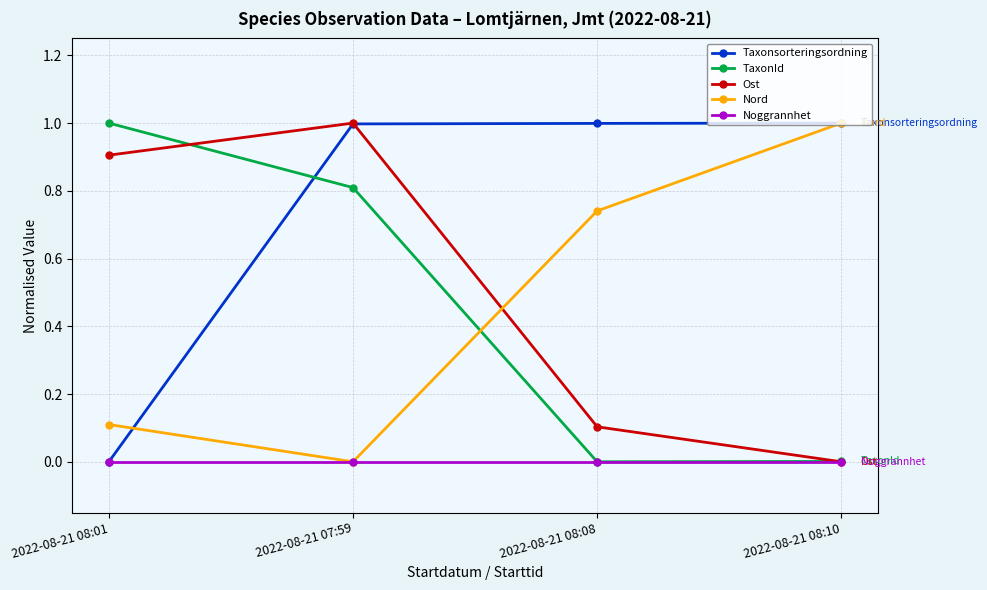

What is the greatest value displayed?

1.0